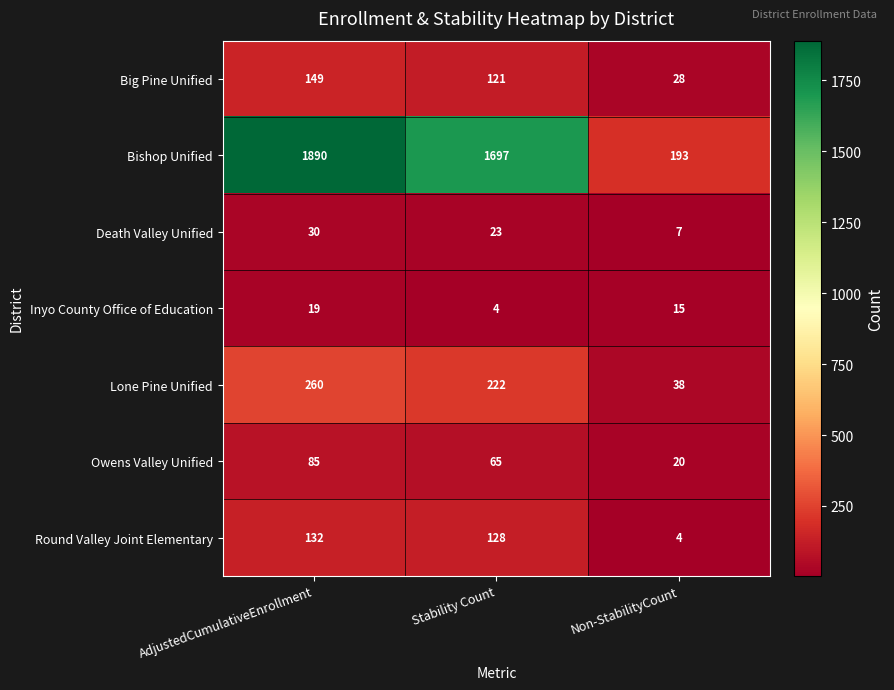

At which label does Owens Valley Unified first exceed 65?

AdjustedCumulativeEnrollment